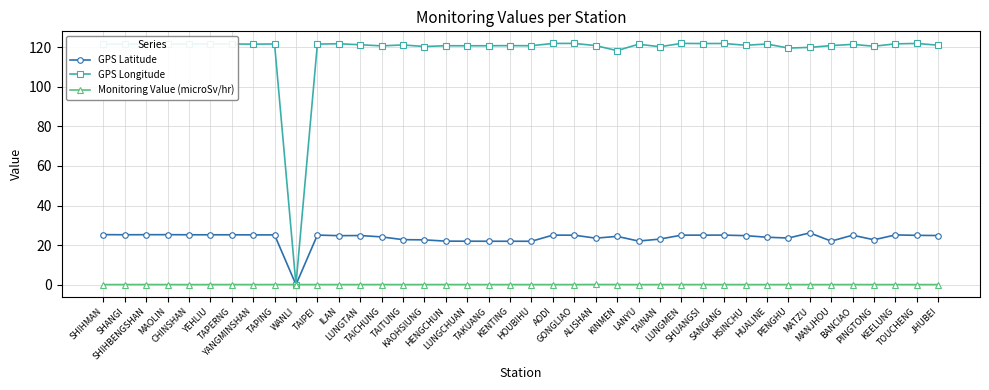

Which series has the largest total across all categories?

GPS Longitude